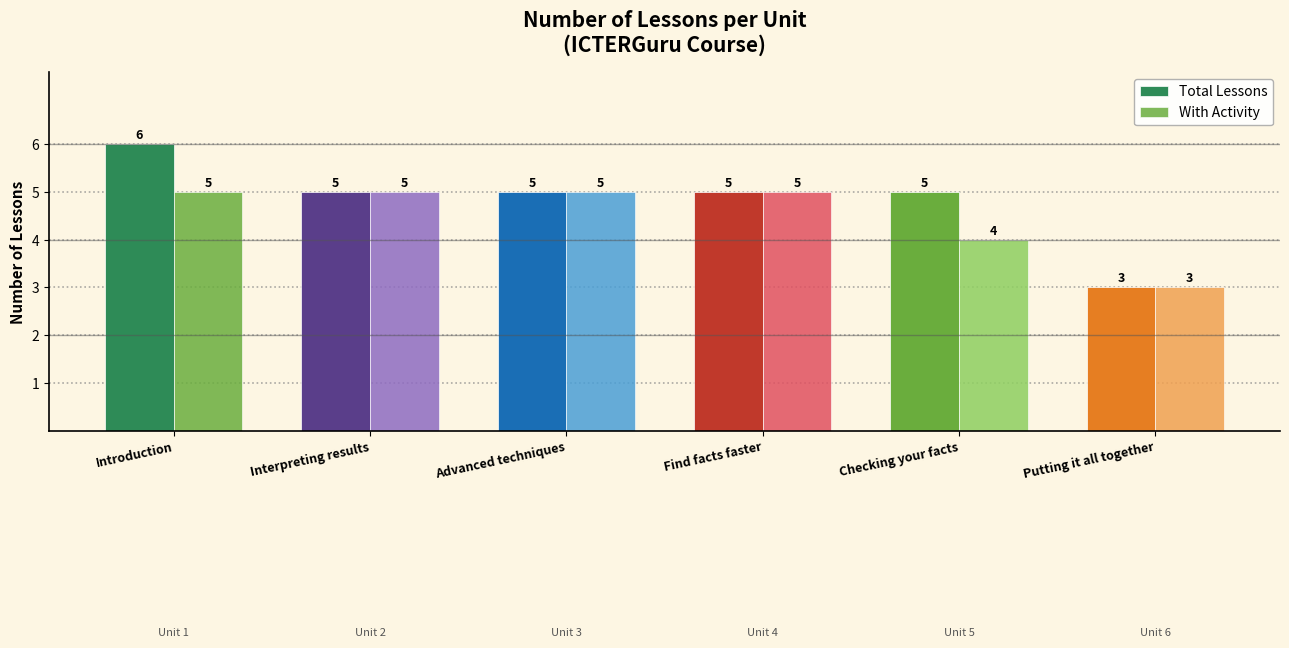

At Introduction, list the series in order from largest to smallest.

Total Lessons, With Activity